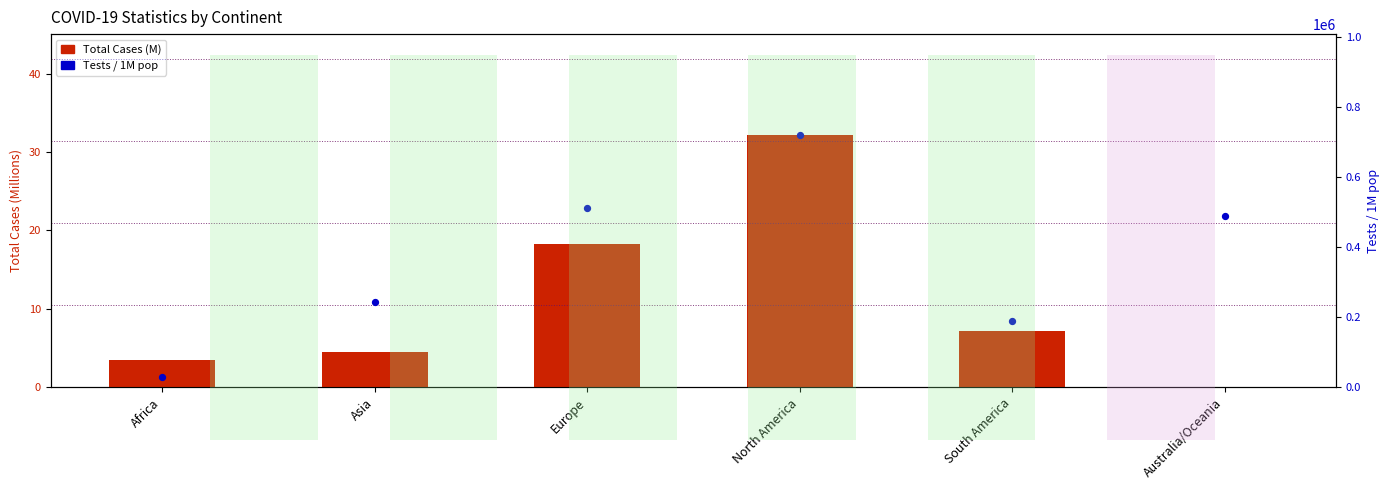

At how many categories does at least one series exceed 514377?

1